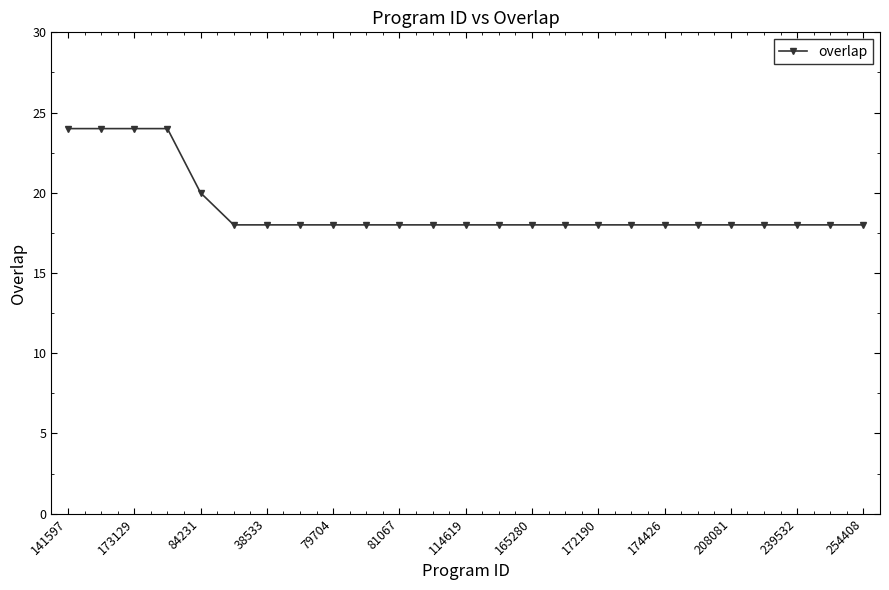

What is the maximum value shown in the chart?

24